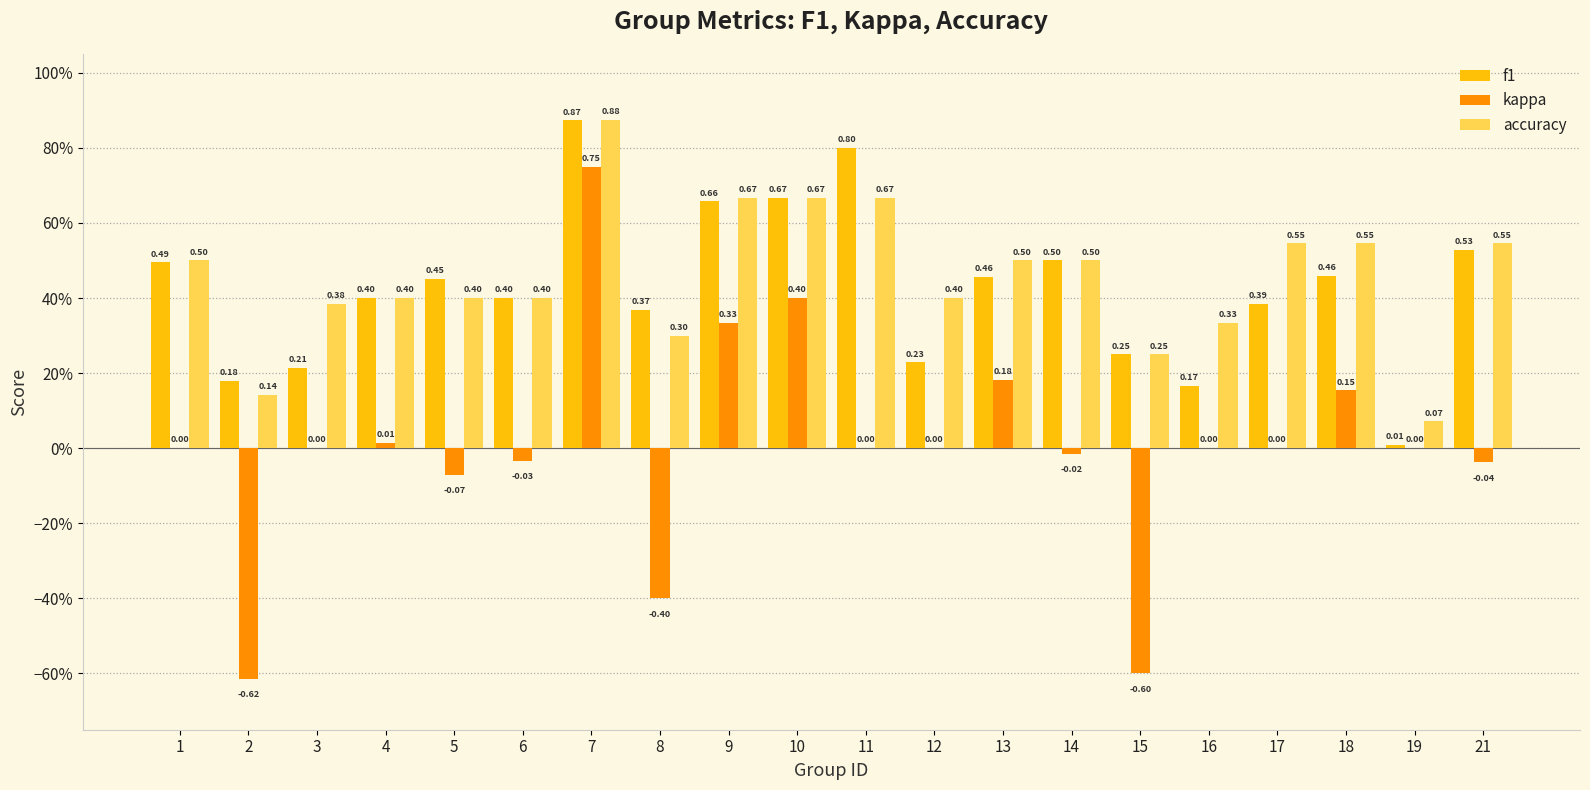

Are the bars horizontal?

No